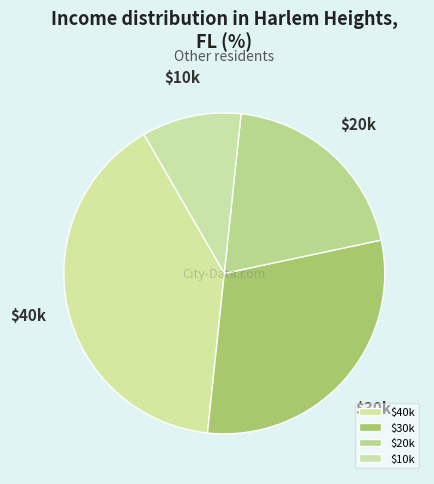

Is it true that $10k is 10% of the pie?

True